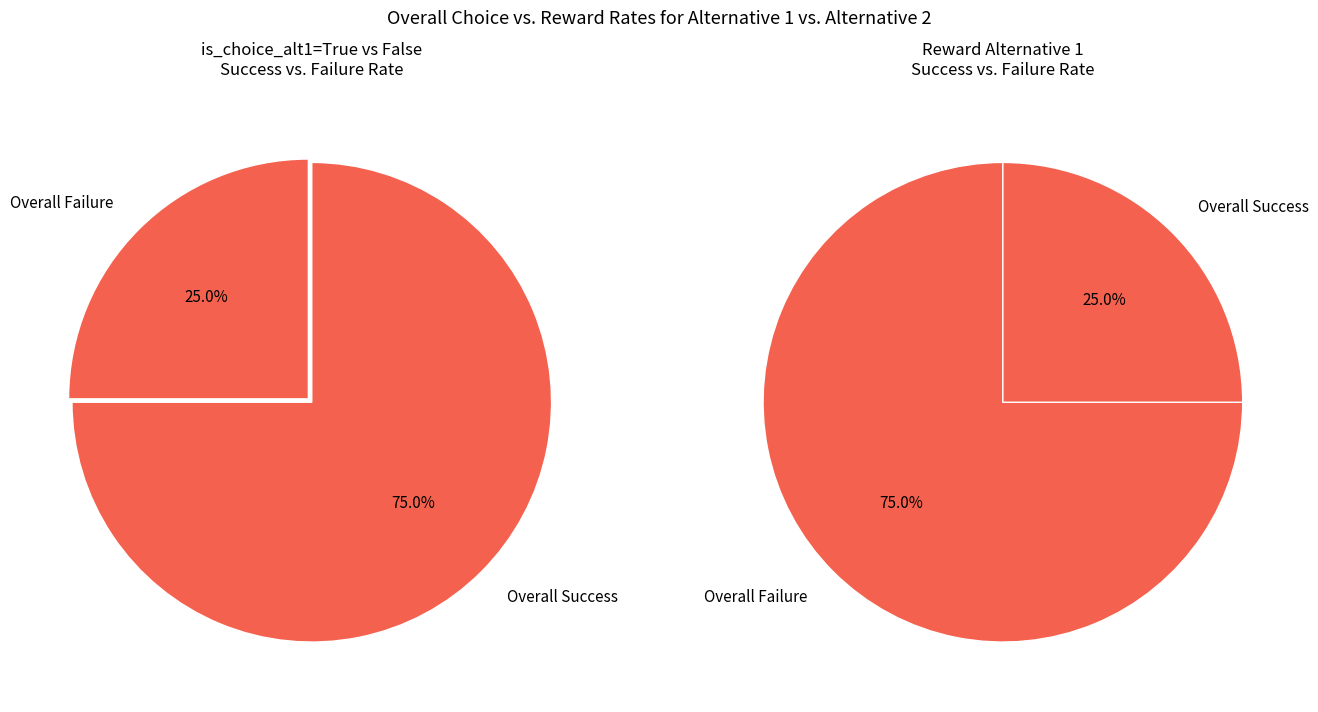

To the nearest percent, what is the difference between the largest and smallest slice percentages?

50%